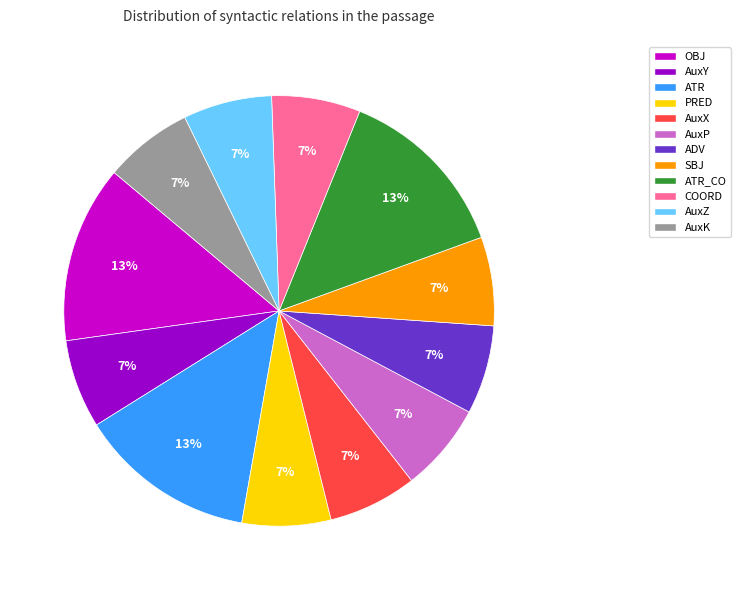

To the nearest percent, what portion does AuxX represent?

7%